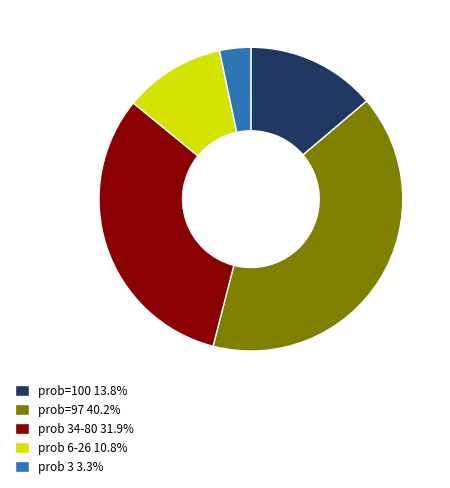

Is there a majority slice in this chart?

No